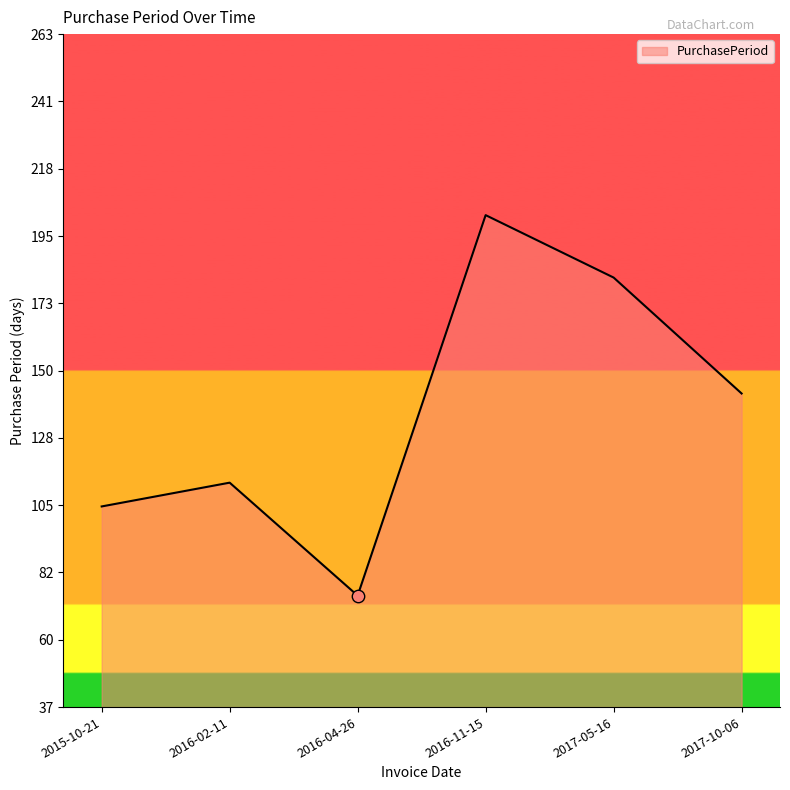

Which has a higher value, 2016-02-11 or 2016-11-15?

2016-11-15